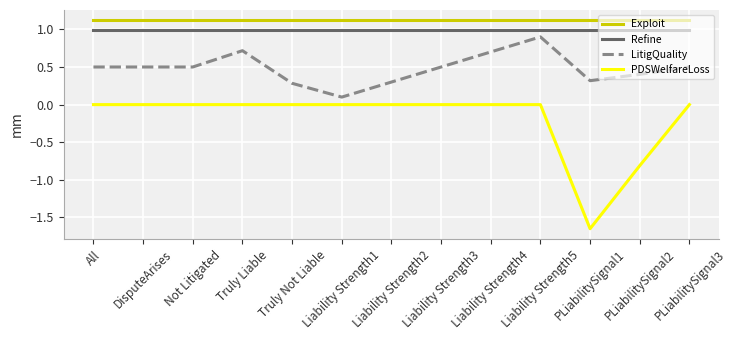

What is the greatest value displayed?

1.1